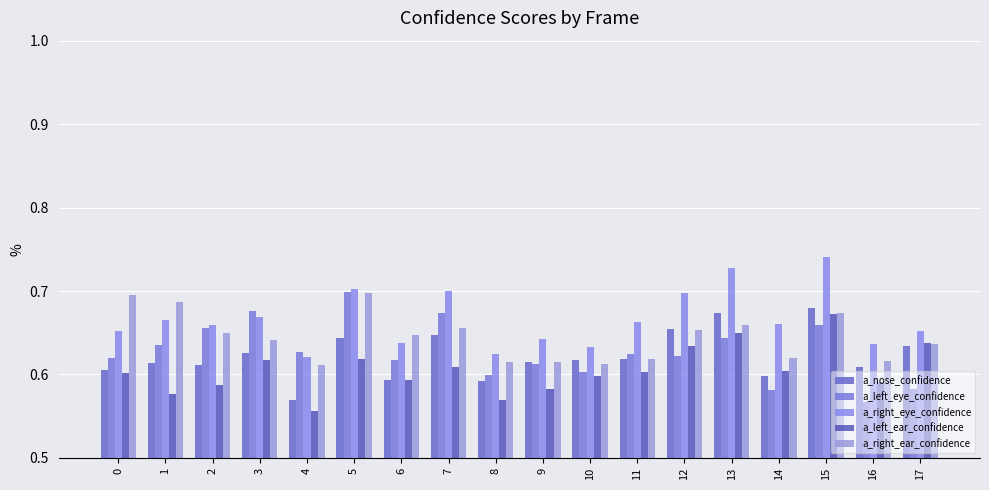

Is it true that a_left_ear_confidence equals 0.7 at 15?

True